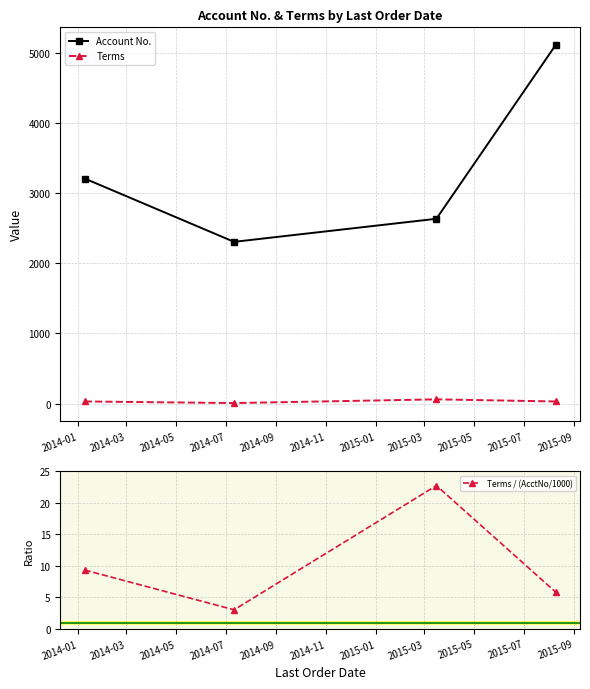

What is the maximum value for Terms?

60